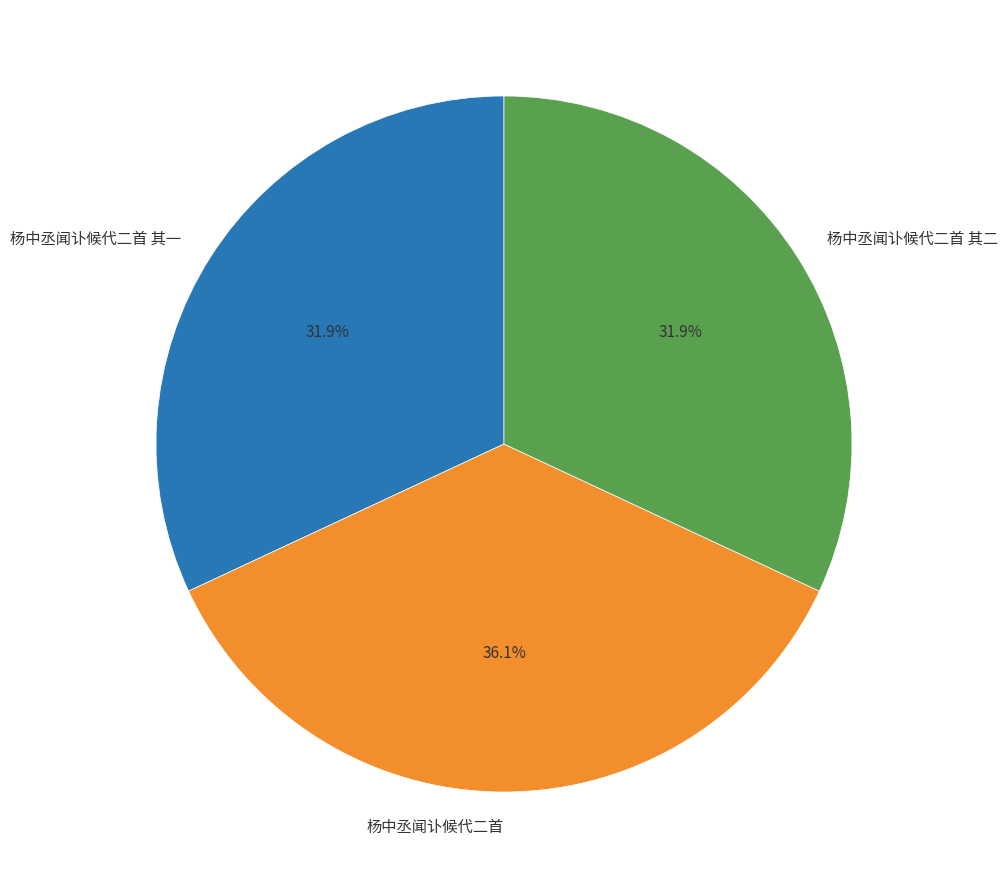

Count the number of slices in the pie.

3